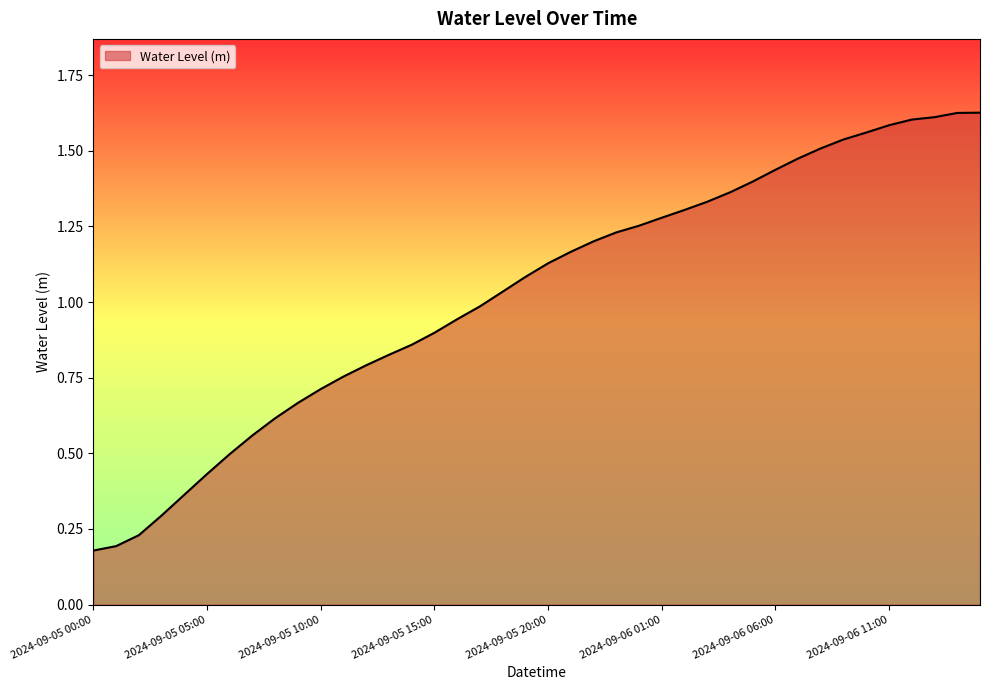

How many lines are shown in the chart?

1